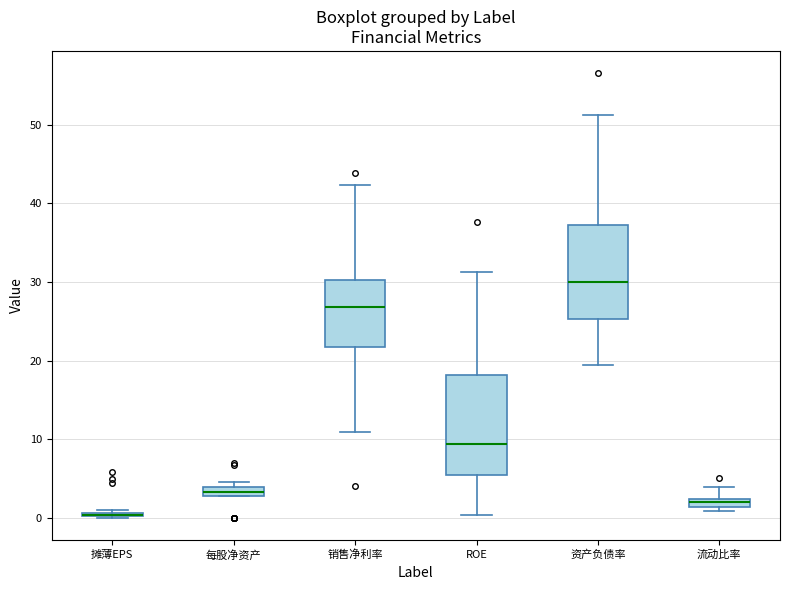

Where does the upper whisker of the box for ROE end on the y-axis? The values are not printed on the chart, so give them approximately, as read against the axis.

31